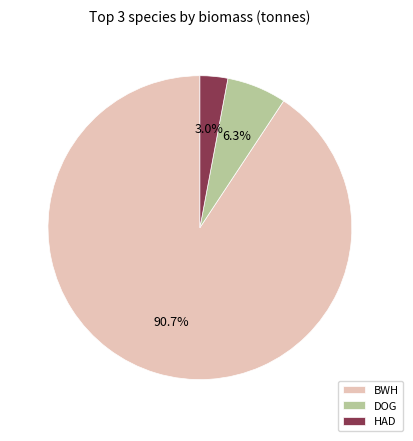

How much of the chart is everything except BWH?

9.3%